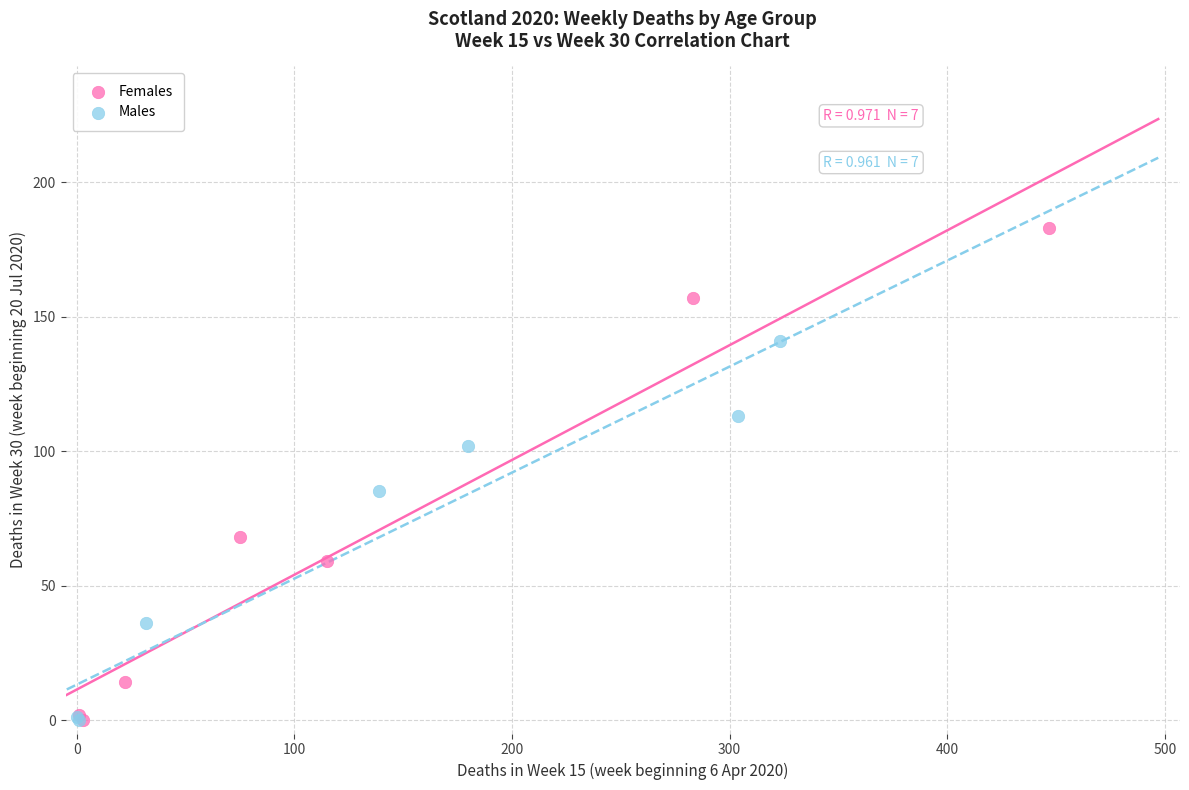

Which series contains the highest Y value?

Females